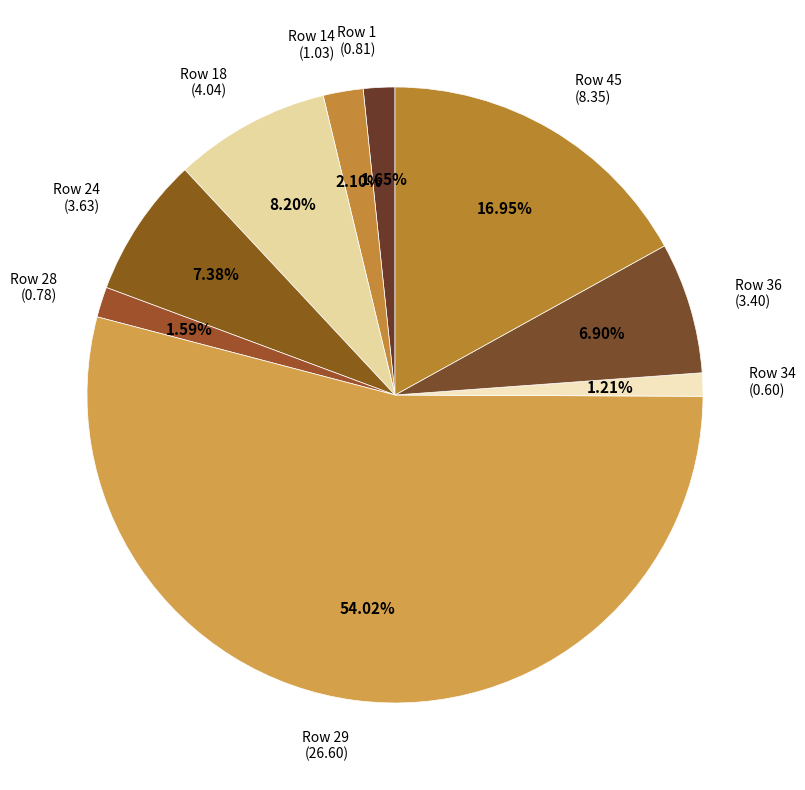

To the nearest percent, what is the average slice percentage?

11%